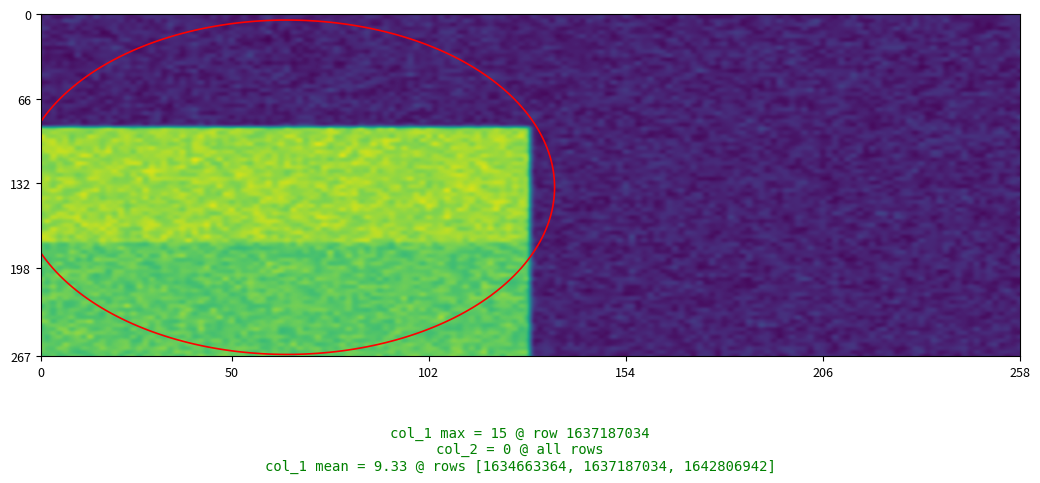

How many data points does each series have?

2